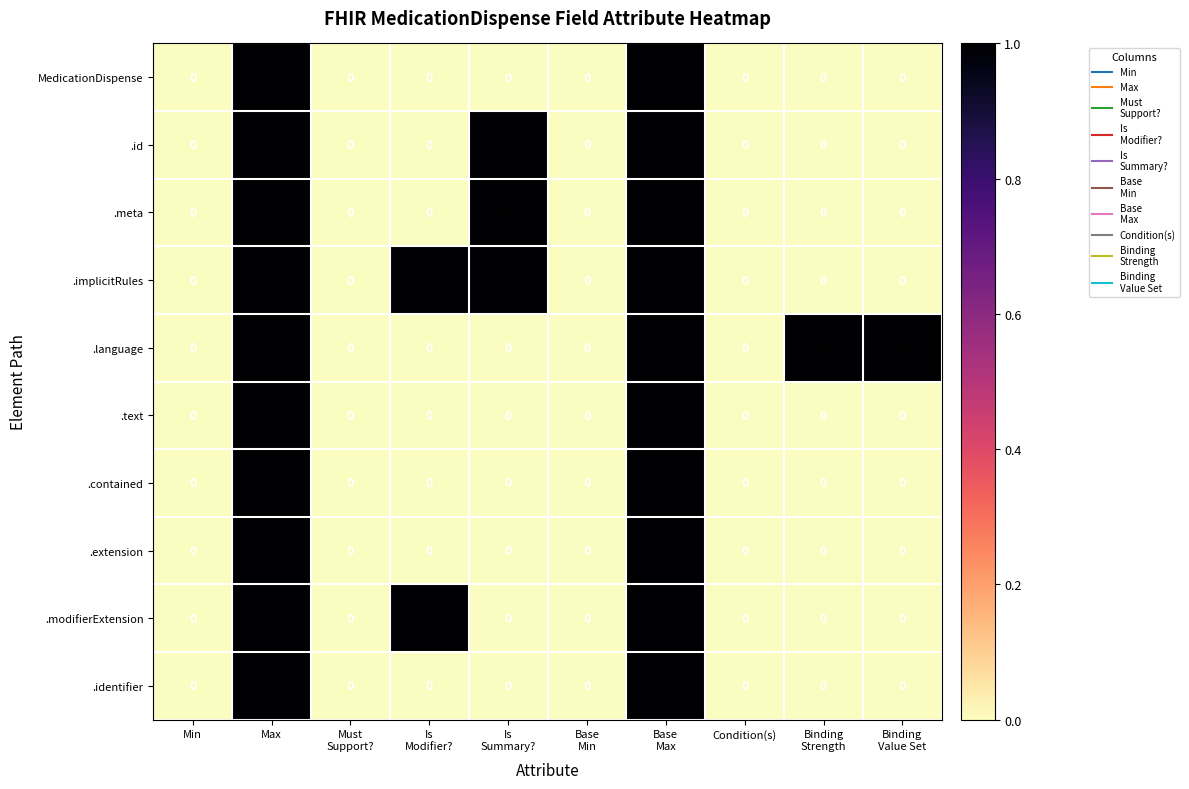

How many .identifier values are between 0 and 1?

10